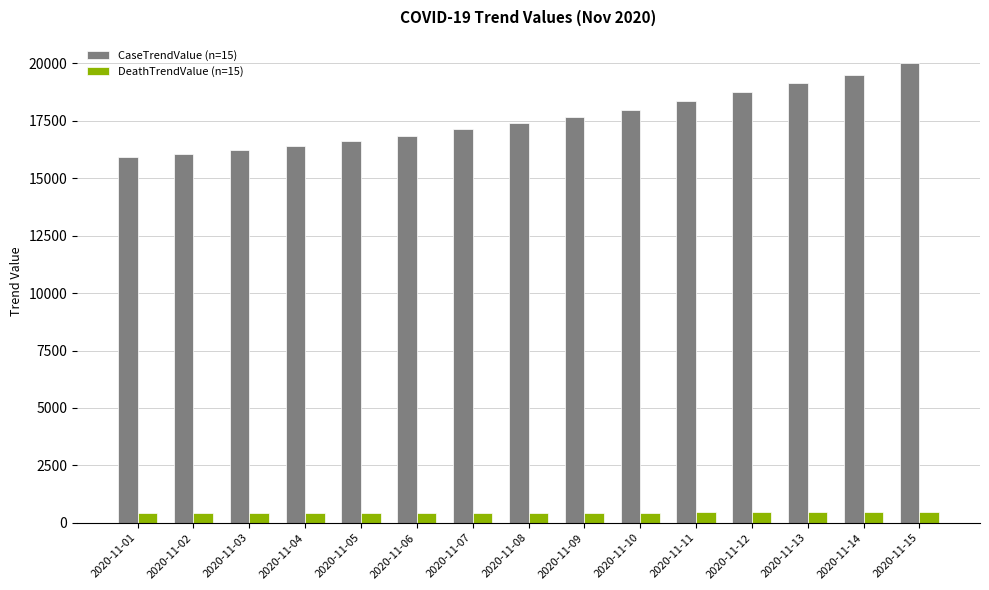

Which series has the widest spread of values?

CaseTrendValue (n=15)